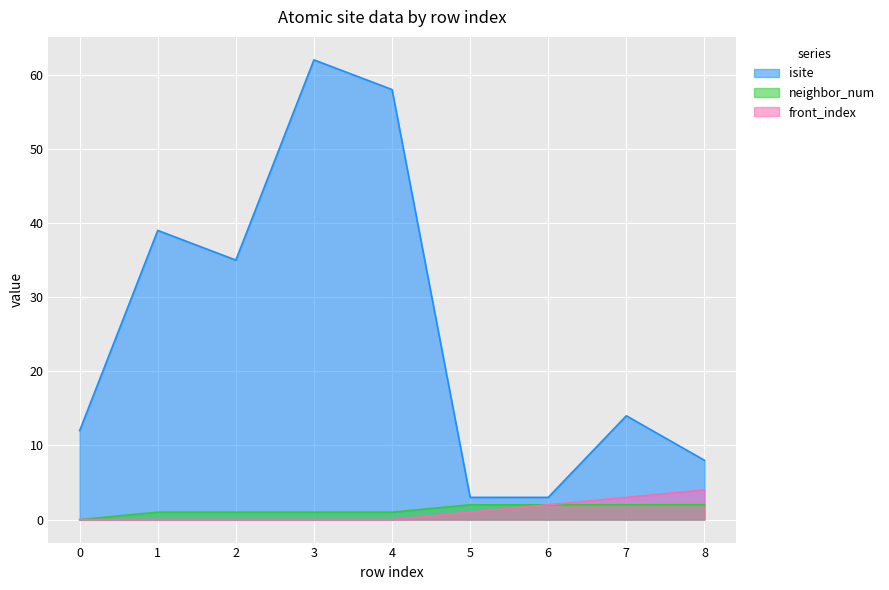

Reading left to right, what are all the values shown in this chart?

isite: 12	39	35	62	58	3	3	14	8
neighbor_num: 0	1	1	1	1	2	2	2	2
front_index: 0	0	0	0	0	1	2	3	4